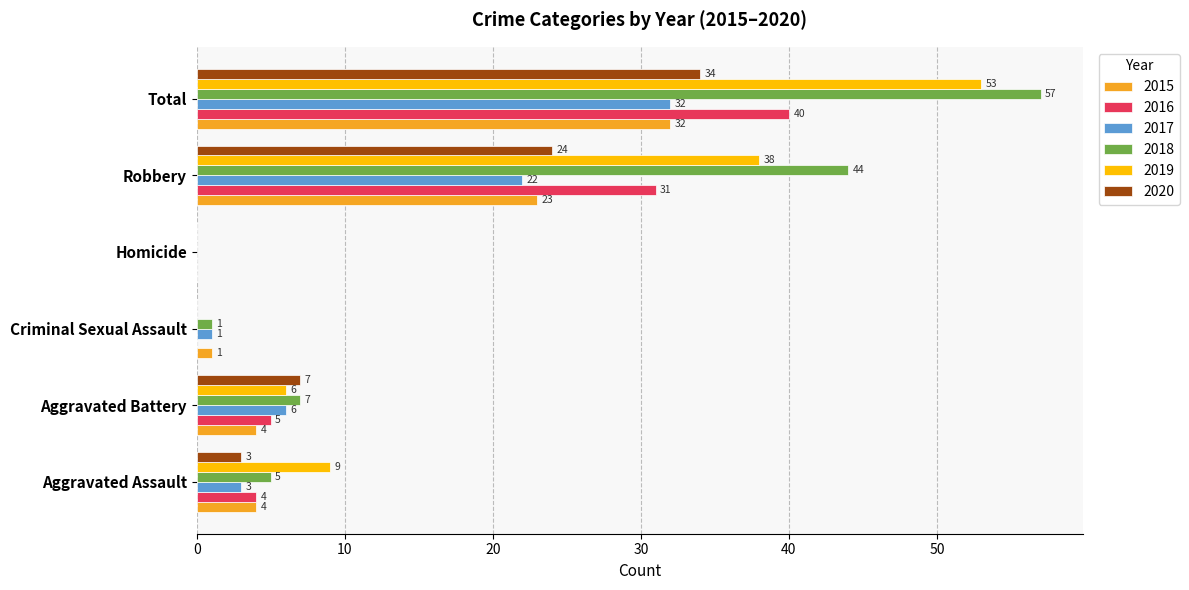

The value of 2020 at Homicide is 0. True or false?

True